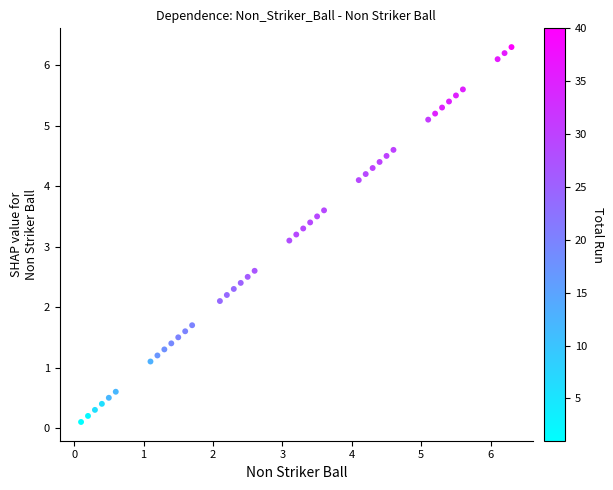

What Y value in the scatter plot is closest to 3?

3.1